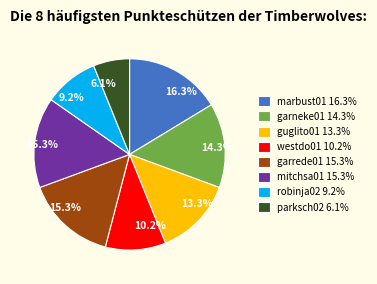

The parksch02 slice represents 6% of the pie. True or false?

True